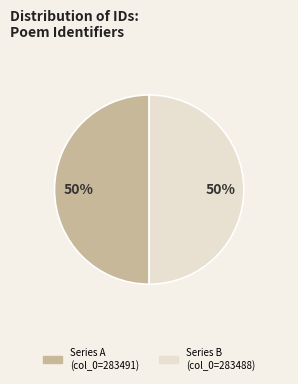

To the nearest percent, what is the average slice percentage?

50%